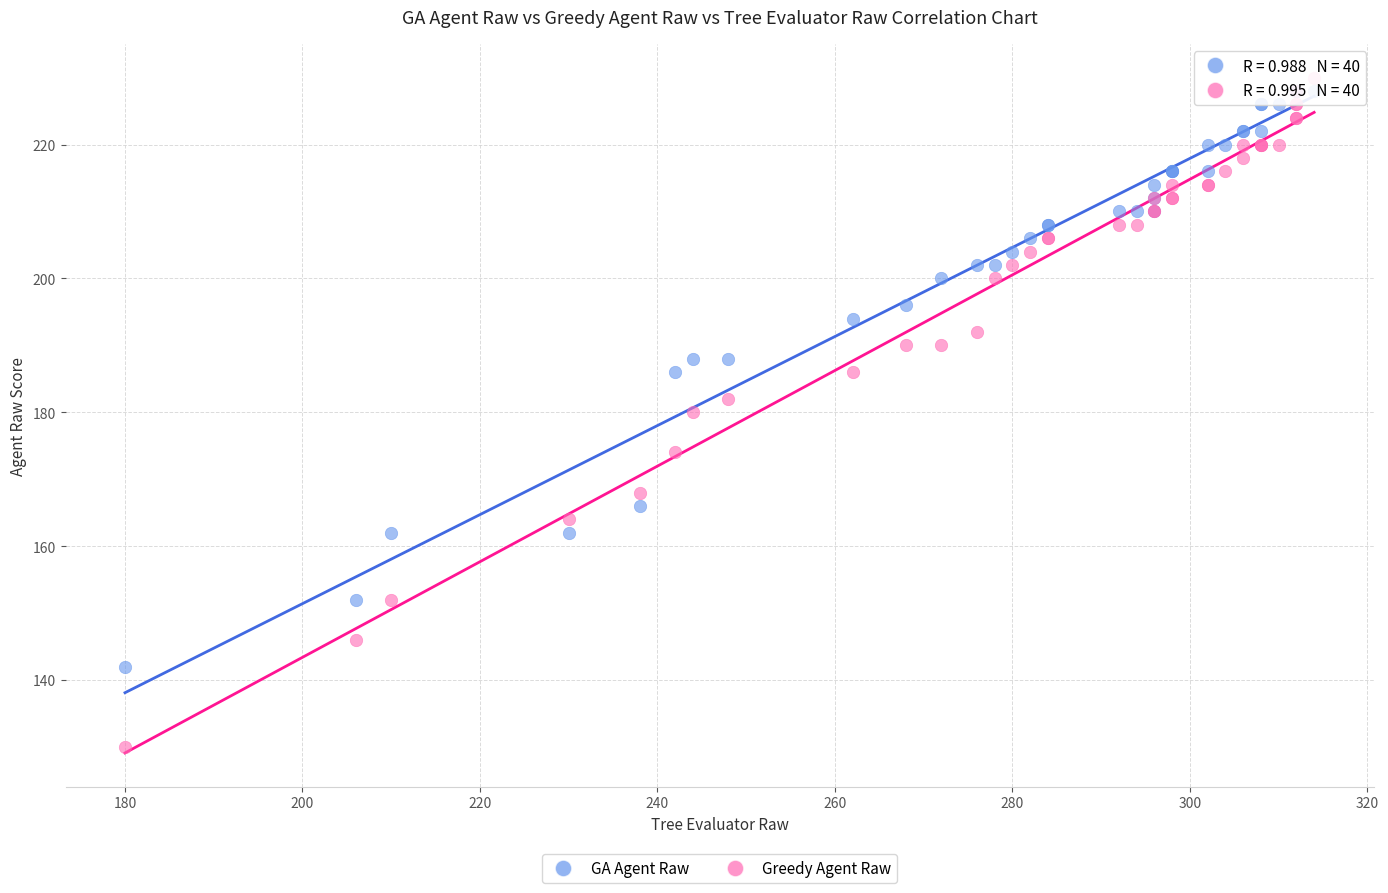

What are all the series names shown in the legend?

GA Agent Raw, Greedy Agent Raw